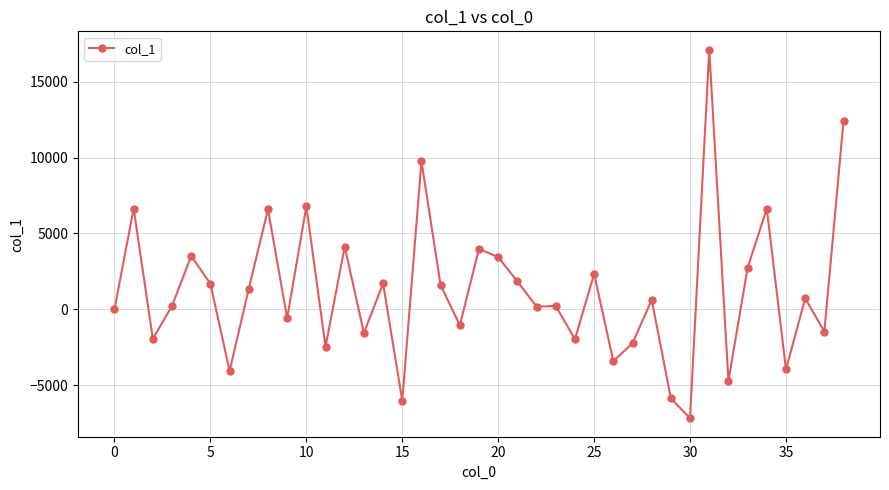

What is the minimum value shown in the chart?

-7193.8